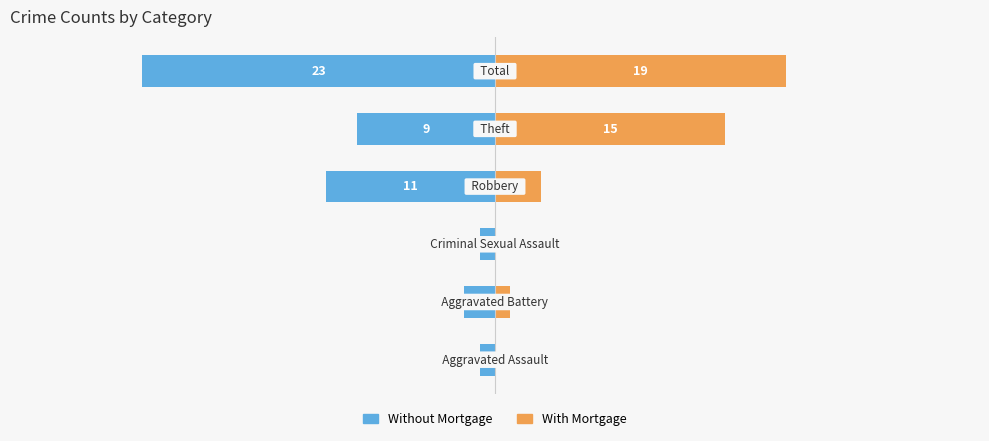

Which series has the widest spread of values?

Without Mortgage